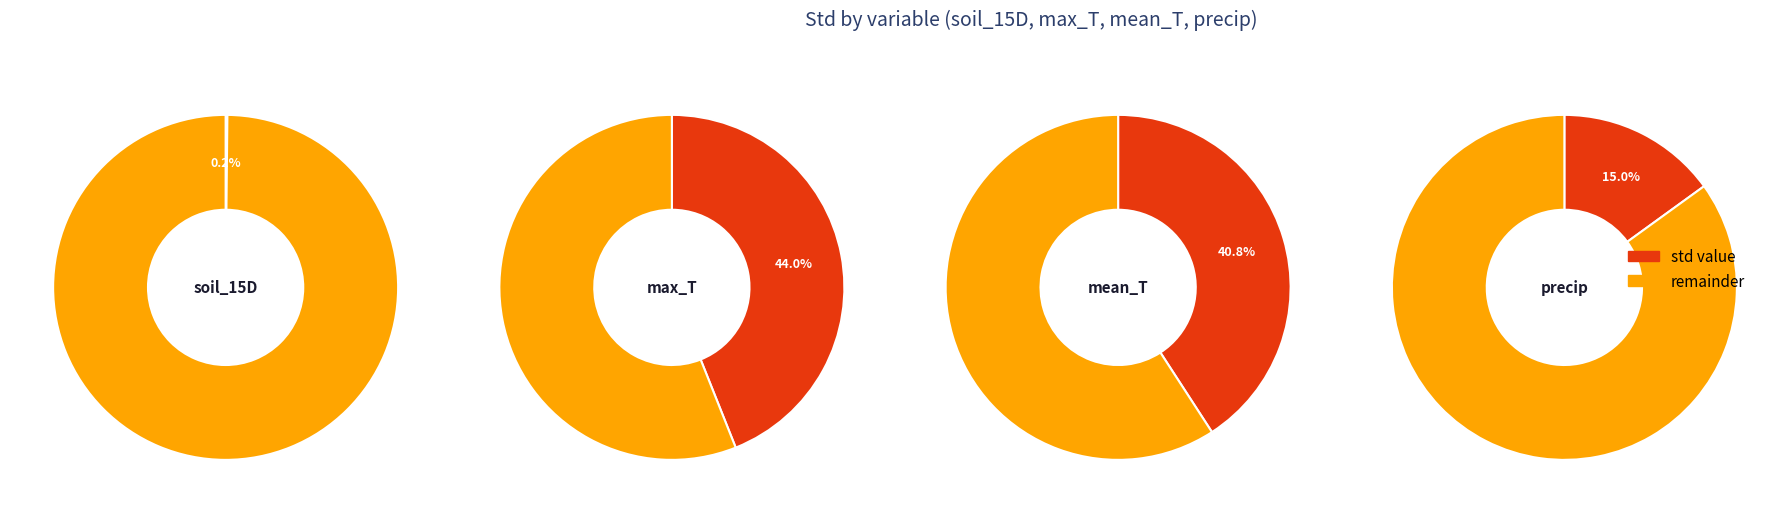

Which slice is the smallest?

soil_15D